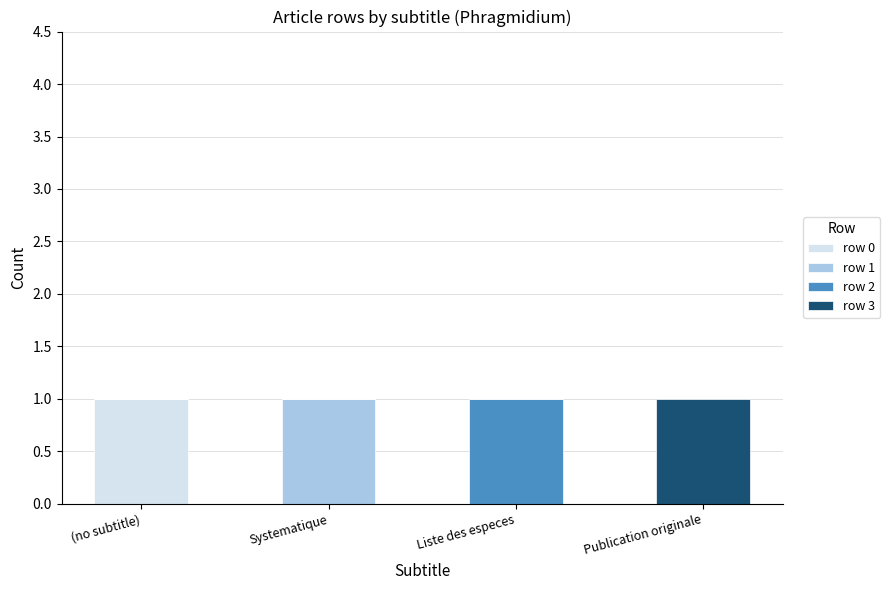

Are the bars horizontal?

No